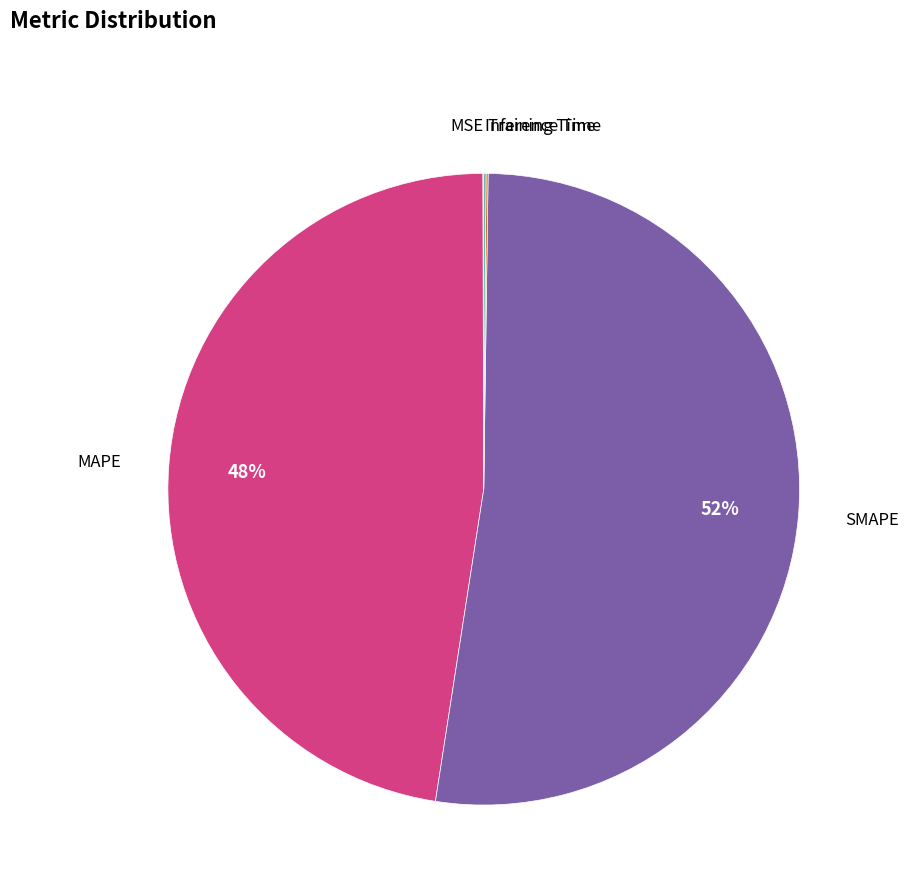

To the nearest percent, what percentage of the pie is MAPE?

48%